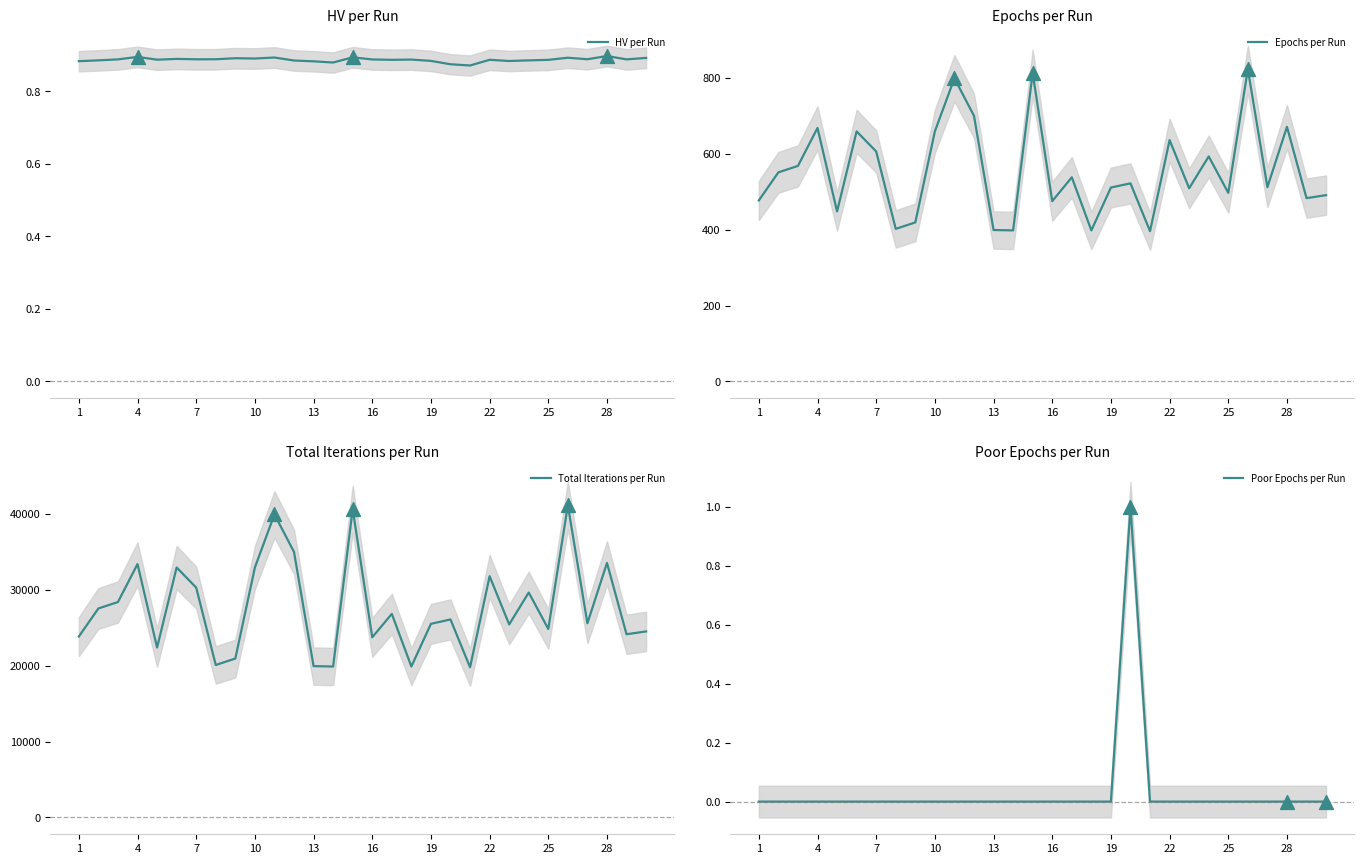

What are all the series names shown in the legend?

HV per Run, Epochs per Run, Total Iterations per Run, Poor Epochs per Run